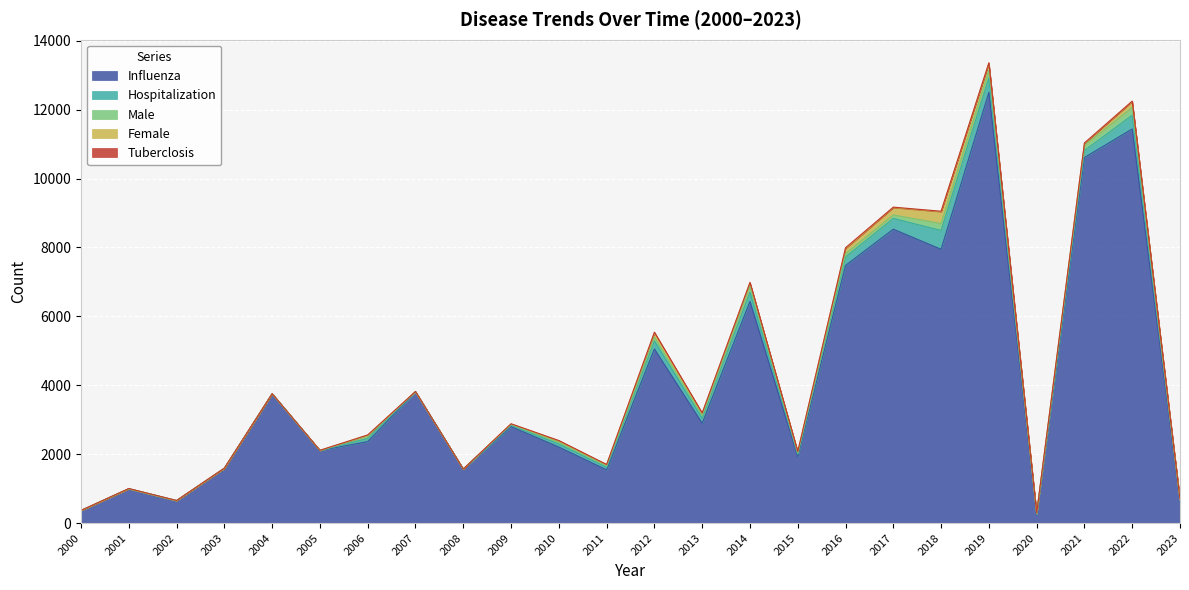

Reading left to right, transcribe all the data shown in this chart.

Influenza: 2000=363	2001=996	2002=650	2003=1589	2004=3752	2005=2107	2006=2364	2007=3812	2008=1566	2009=2801	2010=2206	2011=1544	2012=5054	2013=2896	2014=6432	2015=1930	2016=7477	2017=8530	2018=7946	2019=12502	2020=245	2021=10610	2022=11439	2023=627
Hospitalization: 2000=0	2001=0	2002=0	2003=0	2004=0	2005=0	2006=92	2007=0	2008=0	2009=38	2010=89	2011=75	2012=231	2013=144	2014=270	2015=69	2016=246	2017=313	2018=546	2019=420	2020=21	2021=204	2022=399	2023=30
Male: 2000=0	2001=0	2002=0	2003=0	2004=0	2005=0	2006=72	2007=0	2008=0	2009=25	2010=49	2011=44	2012=111	2013=76	2014=170	2015=24	2016=99	2017=101	2018=202	2019=222	2020=4	2021=148	2022=230	2023=19
Female: 2000=0	2001=0	2002=0	2003=0	2004=0	2005=0	2006=22	2007=0	2008=0	2009=13	2010=40	2011=31	2012=120	2013=68	2014=100	2015=45	2016=147	2017=212	2018=344	2019=198	2020=17	2021=56	2022=169	2023=11
Tuberclosis: 2000=5	2001=6	2002=6	2003=6	2004=4	2005=6	2006=8	2007=8	2008=3	2009=5	2010=12	2011=7	2012=26	2013=13	2014=15	2015=9	2016=22	2017=14	2018=13	2019=19	2020=10	2021=15	2022=10	2023=10